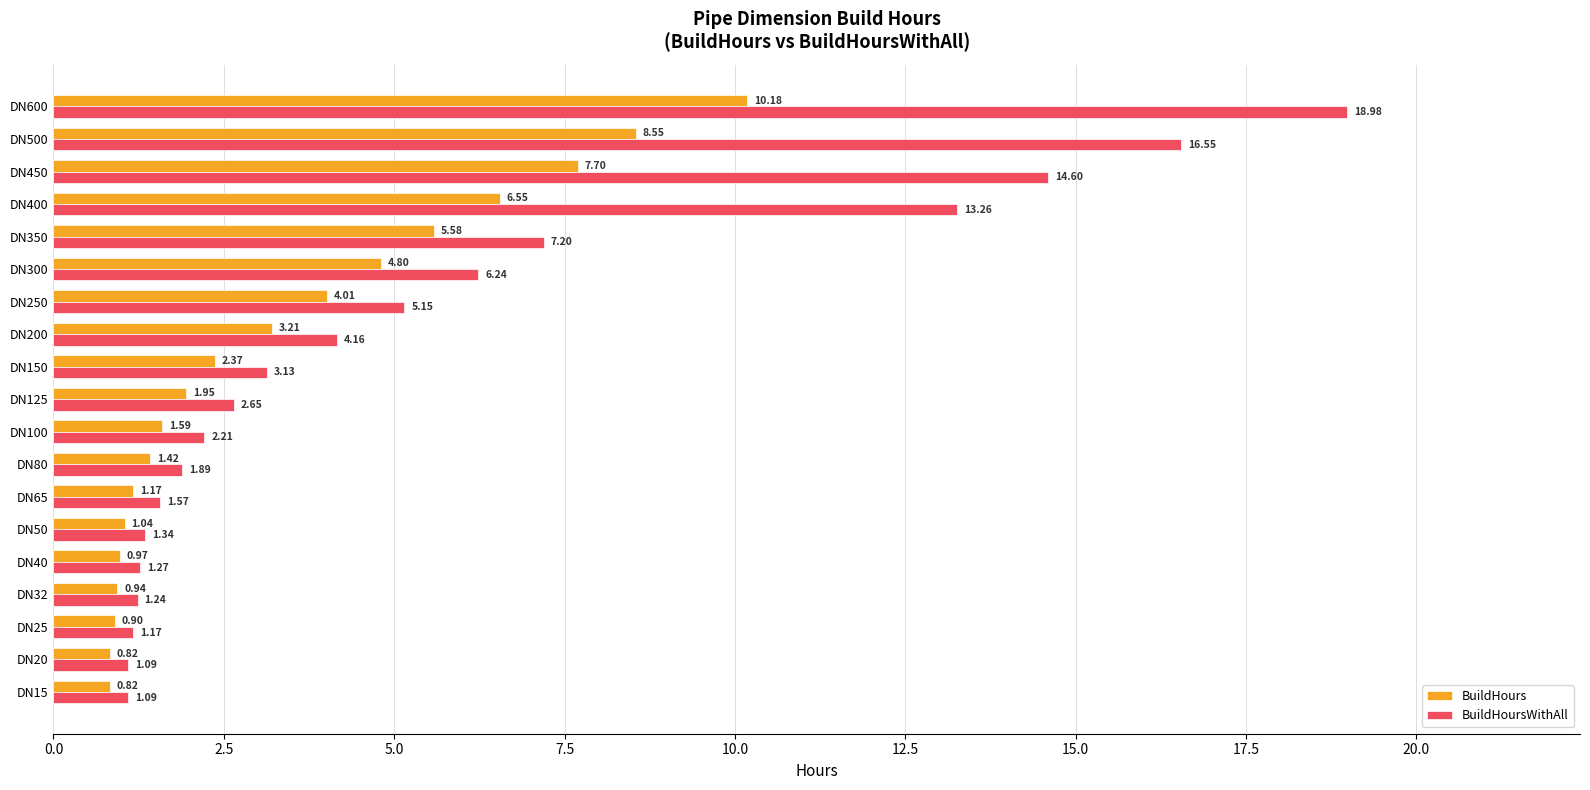

What is the average value of the BuildHours series?

3.4